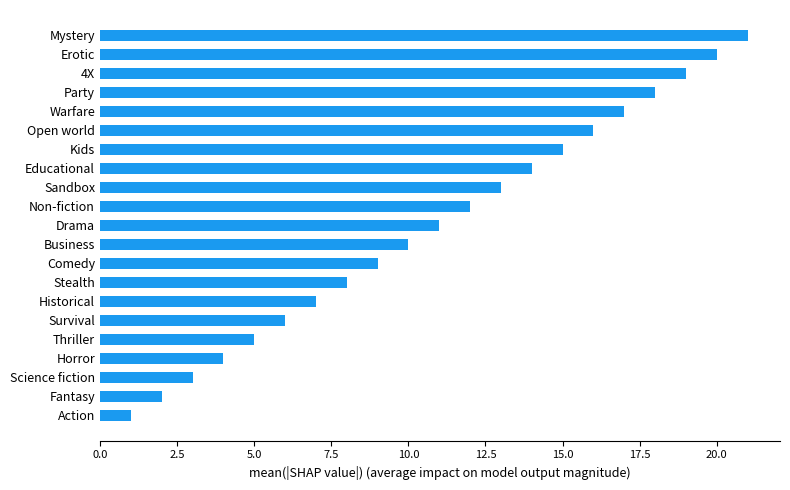

Rank the categories by value from lowest to highest.

Action, Fantasy, Science fiction, Horror, Thriller, Survival, Historical, Stealth, Comedy, Business, Drama, Non-fiction, Sandbox, Educational, Kids, Open world, Warfare, Party, 4X, Erotic, Mystery